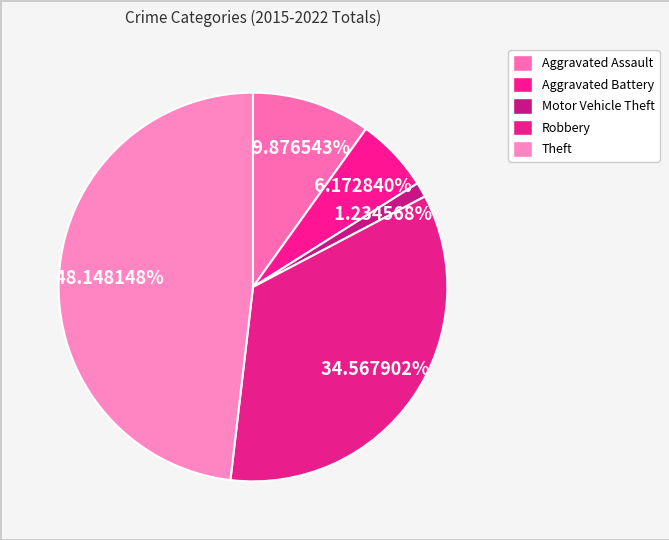

Is it true that Robbery is 28% of the pie?

False